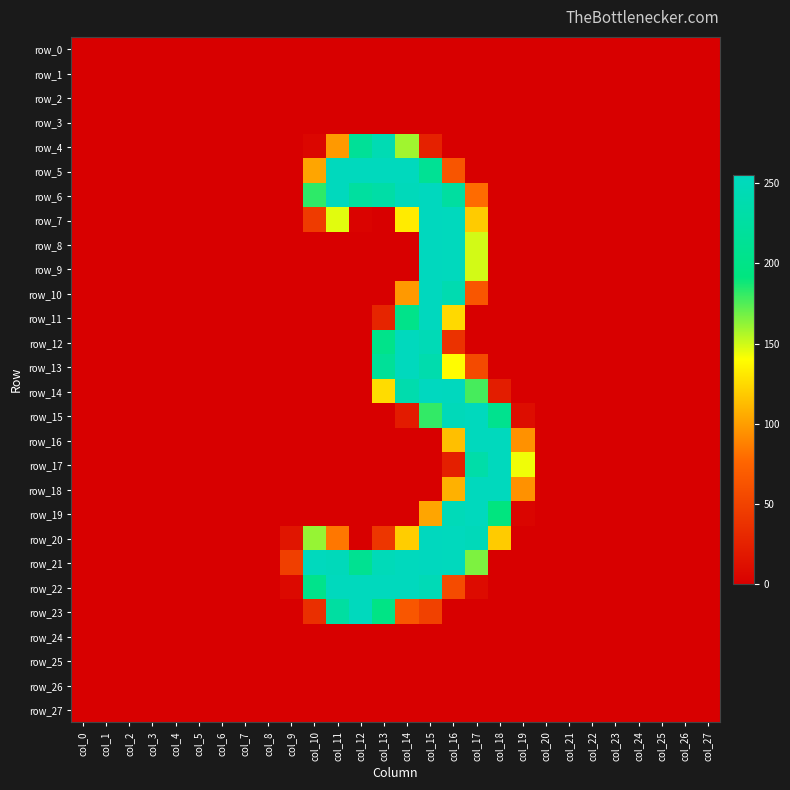

Is the value of row_25 at col_5 greater than the value of row_21 at col_23?

No